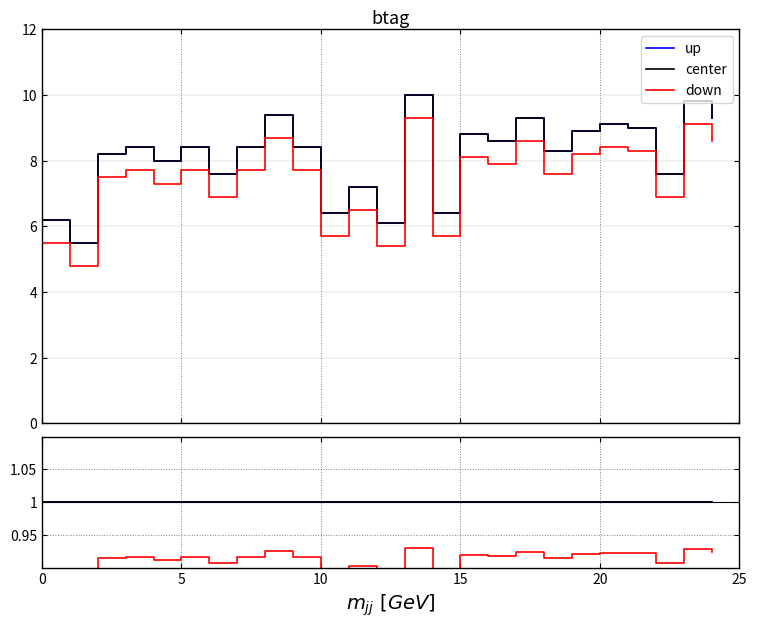

What is the approximate value of down at 8?

0.9